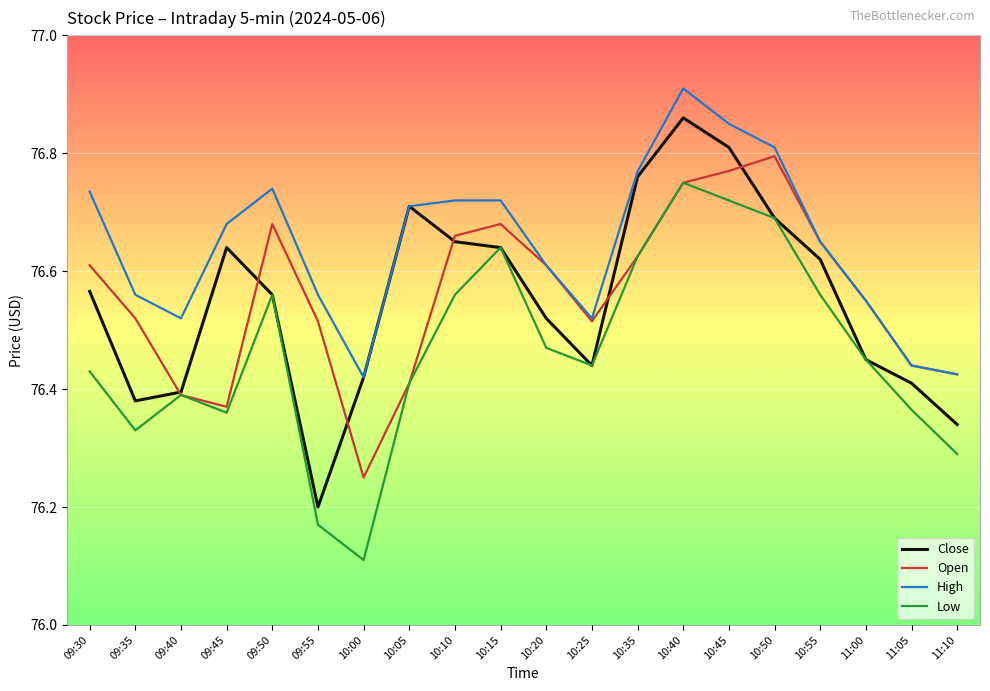

Which series changed the most between 09:55 and 10:50?

Low